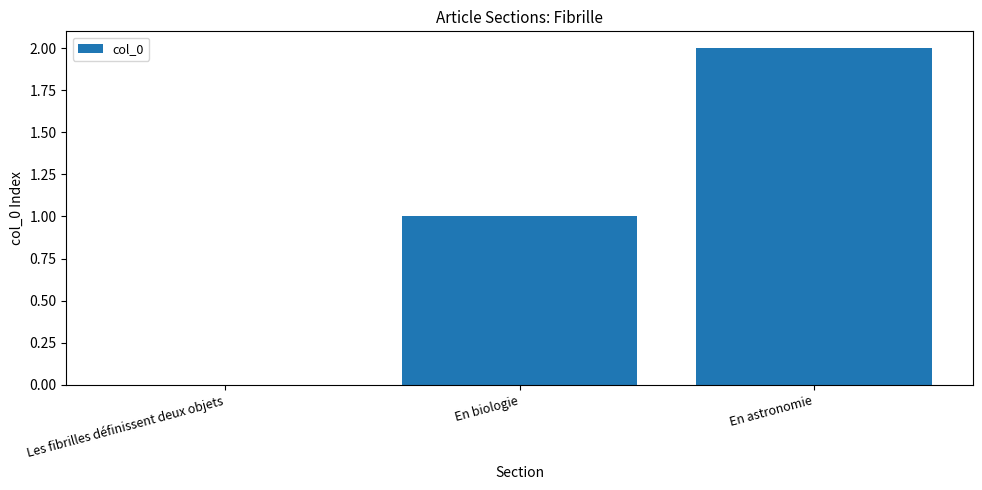

The value at En astronomie is 4. True or false?

False